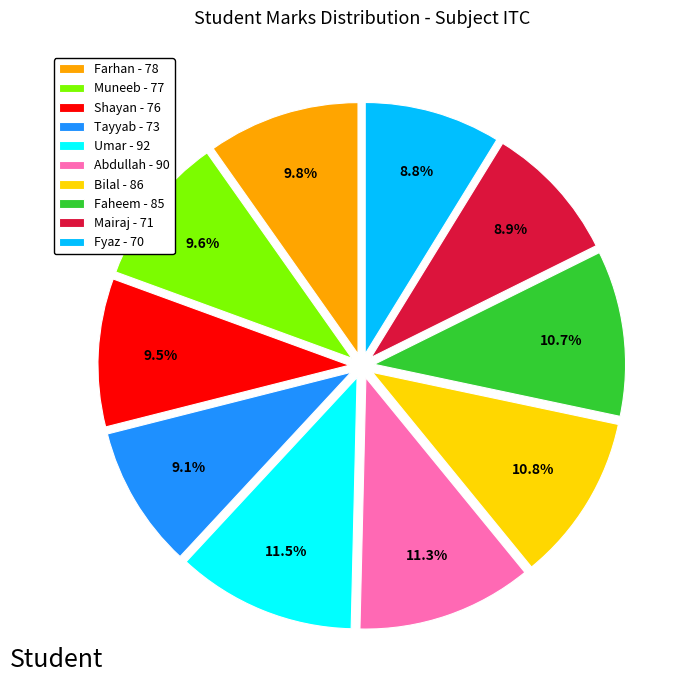

What portion of the pie excludes Fyaz - 70?

91.2%